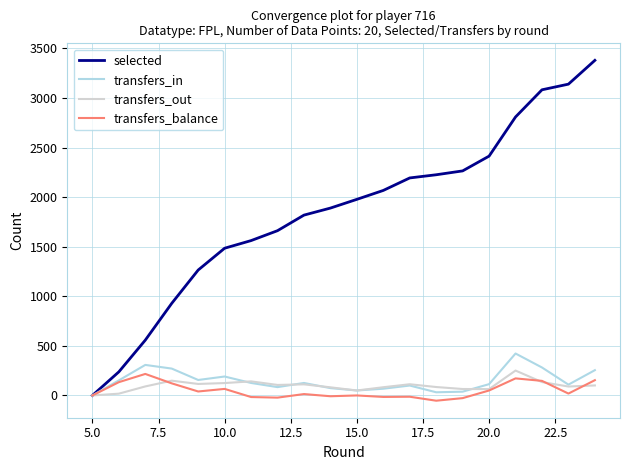

Which series has the largest total across all categories?

selected